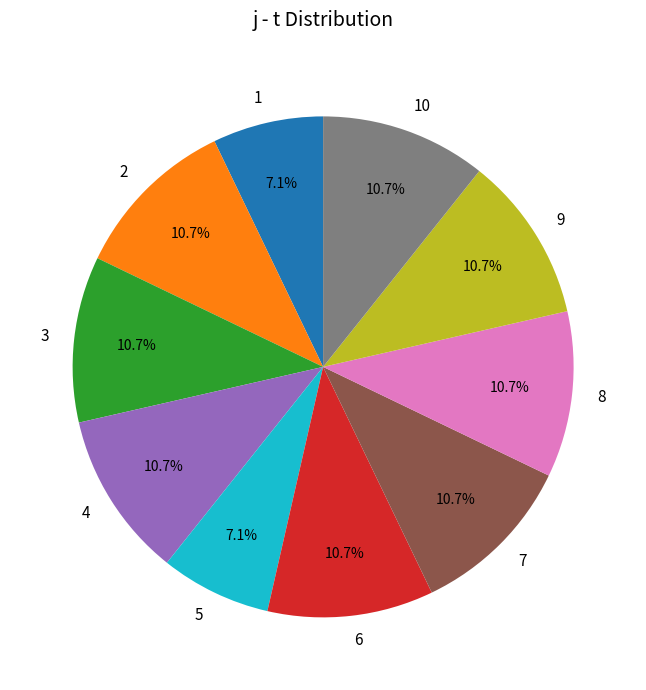

How many segments does this pie chart have?

10